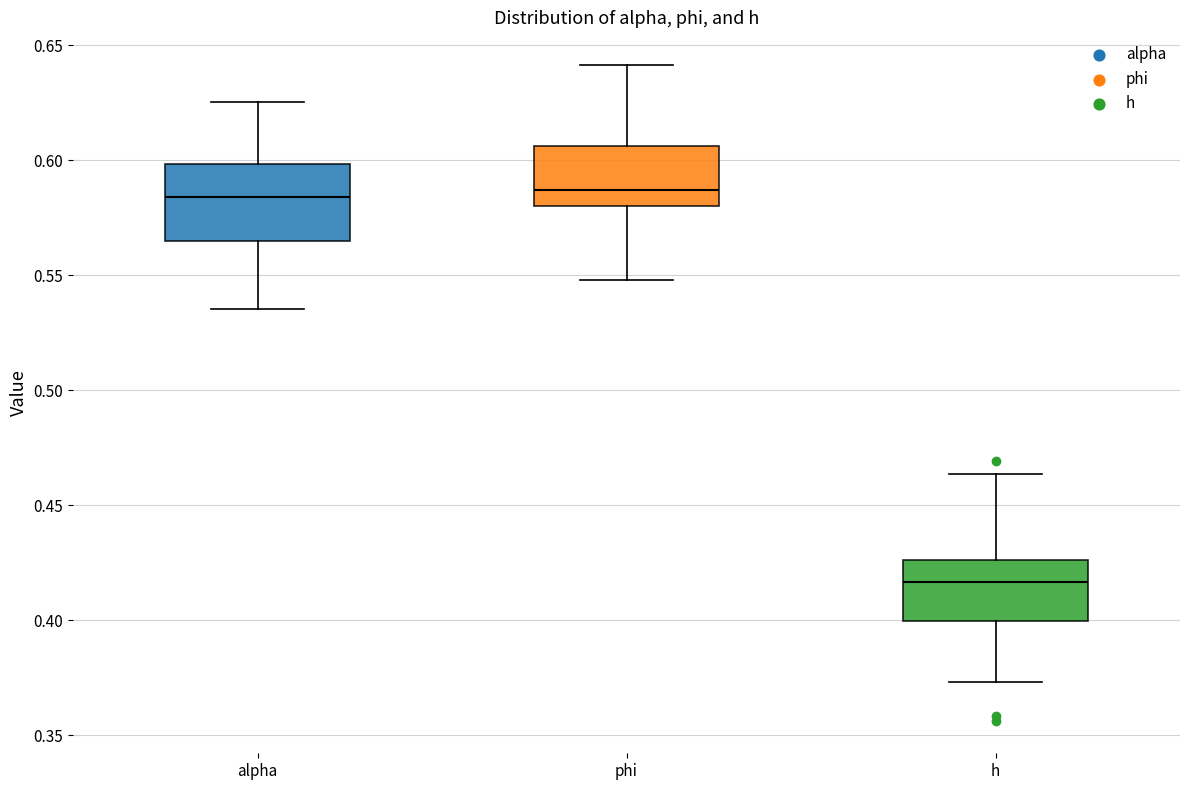

Where does the median line of the box for alpha sit on the y-axis? The values are not printed on the chart, so give them approximately, as read against the axis.

0.585